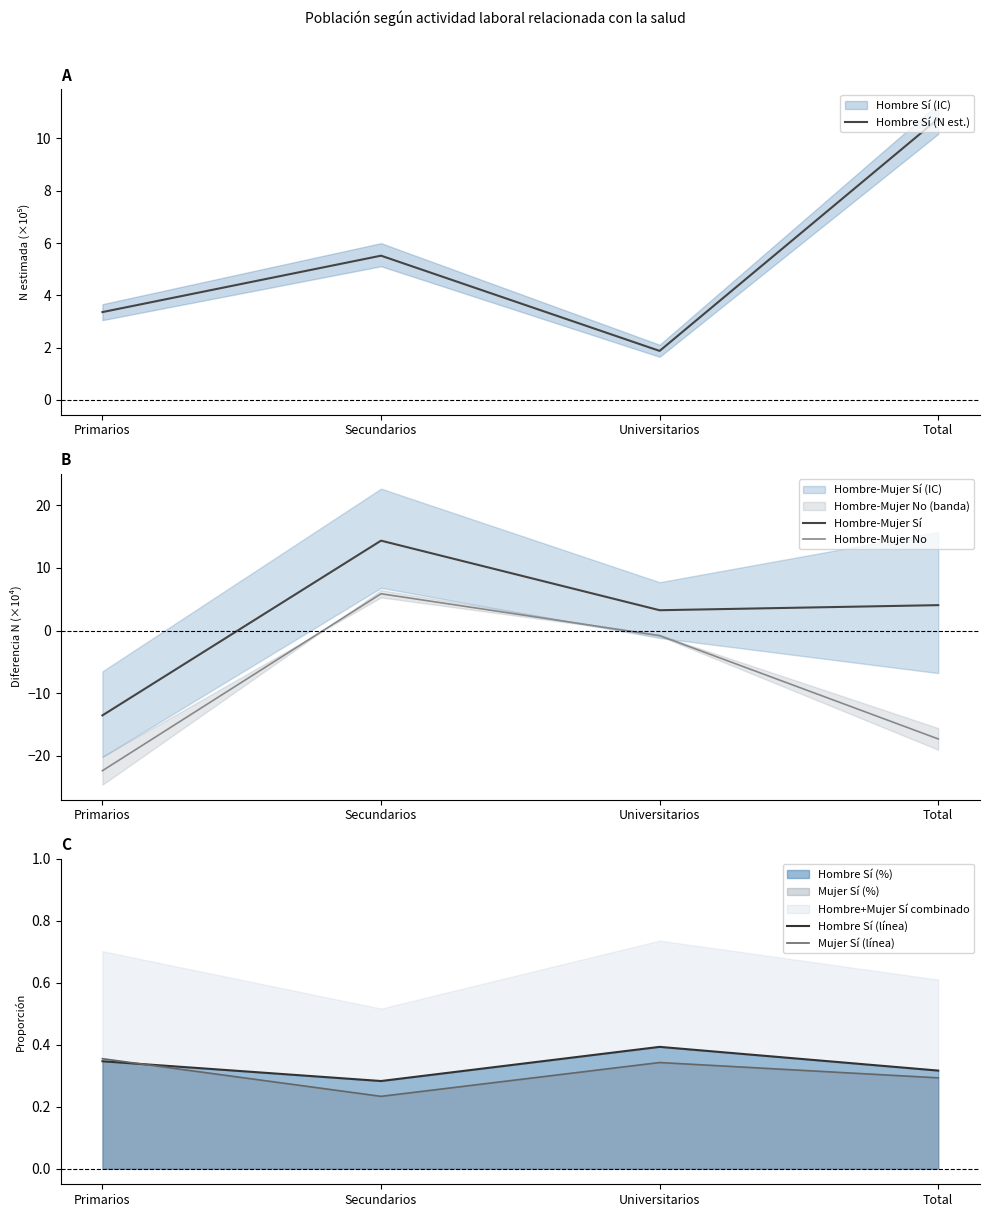

Which series has the largest range (max minus min)?

Hombre-Mujer No